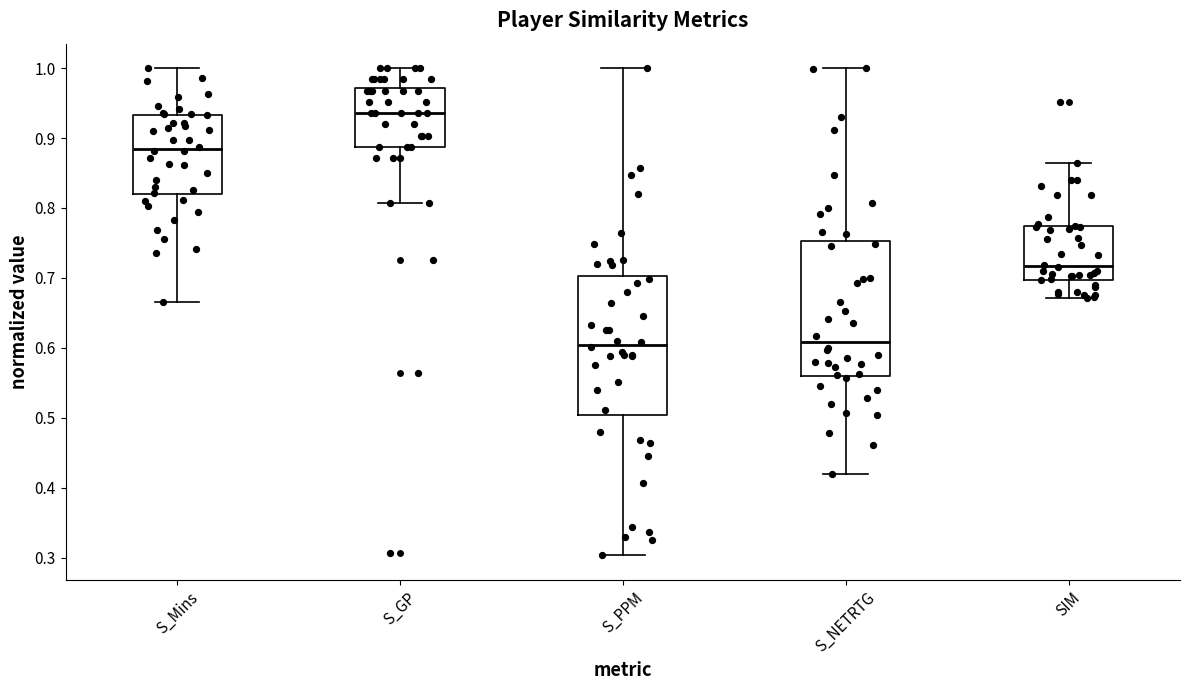

Which box has the highest median line?

S_GP